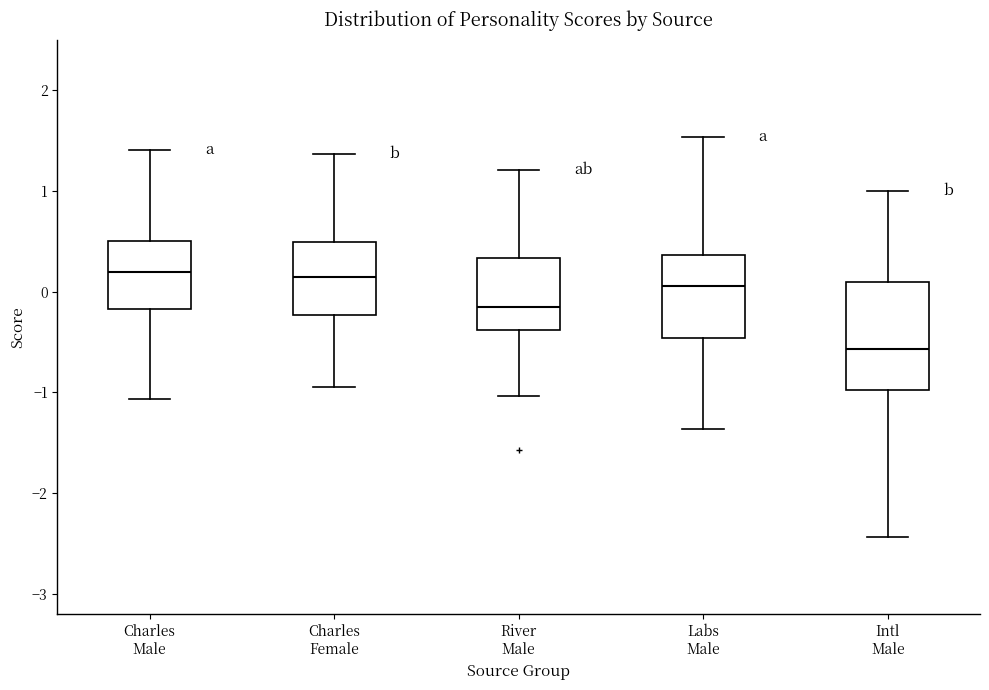

Reading left to right, read every box against the y-axis: the position of its median line, the range the box covers, and the ends of its whiskers. The values are not printed on the chart, so give them approximately, as read against the axis.

Charles Male: median 0.2, box -0.2 to 0.5, whiskers -1.1 to 1.4
Charles Female: median 0.1, box -0.2 to 0.5, whiskers -0.9 to 1.4
River Male: median -0.2, box -0.4 to 0.3, whiskers -1.0 to 1.2
Labs Male: median 0.1, box -0.5 to 0.4, whiskers -1.4 to 1.5
Intl Male: median -0.6, box -1.0 to 0.1, whiskers -2.4 to 1.0